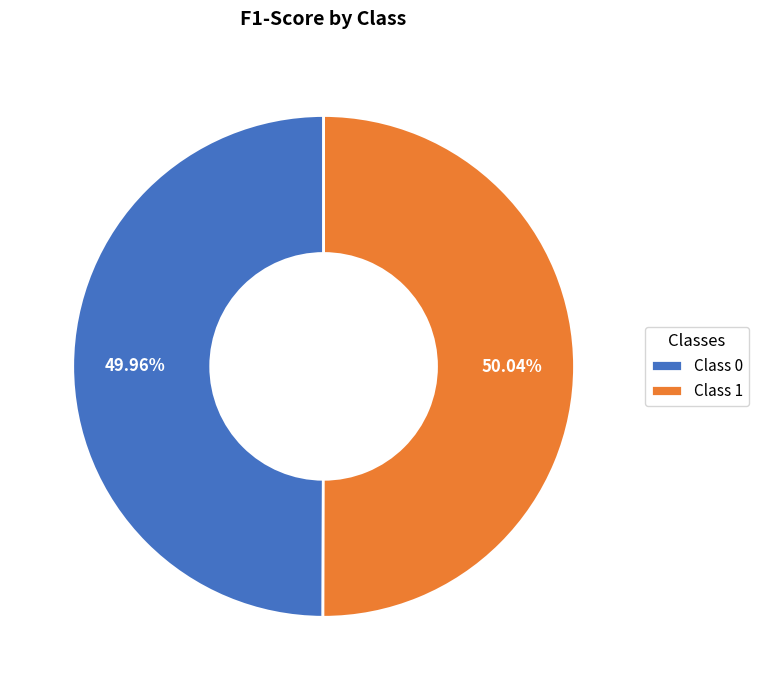

Is there any slice that represents more than half of the pie?

Yes